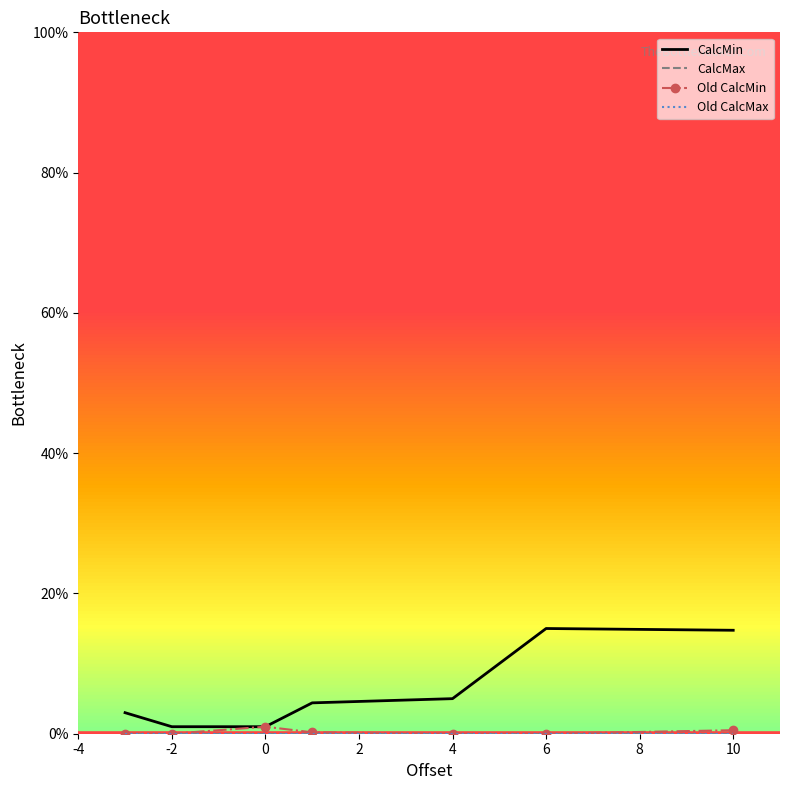

True or false: CalcMin has more than 1 interior local peaks.

False